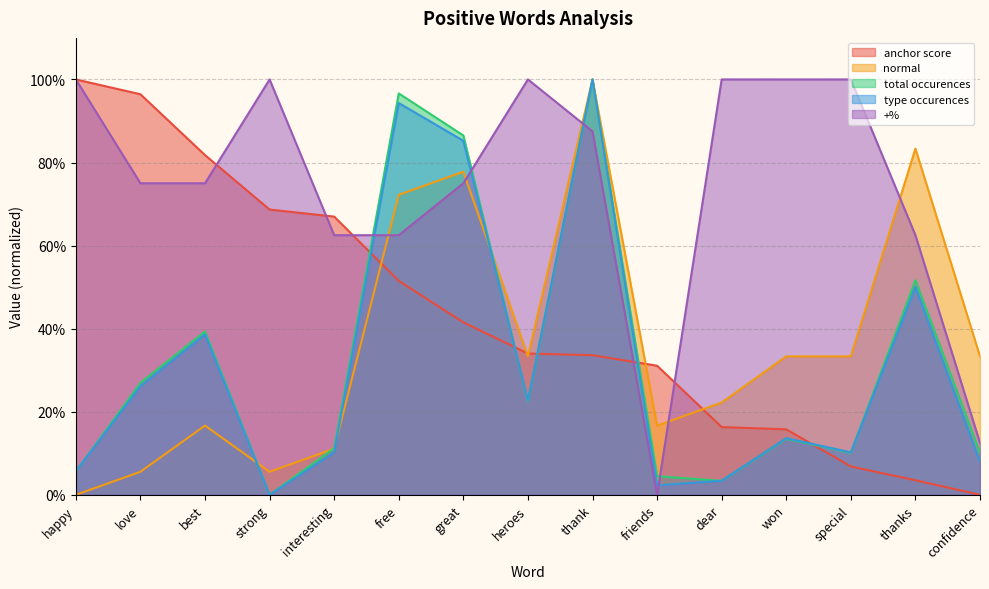

The anchor score series shows 0.4 at great. True or false?

True